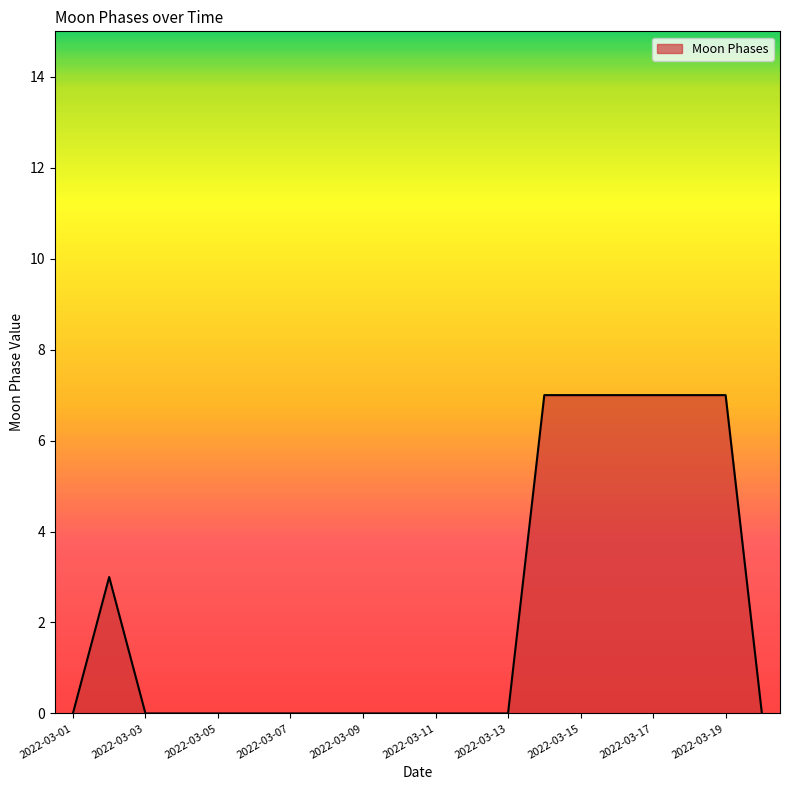

What is the greatest value displayed?

7